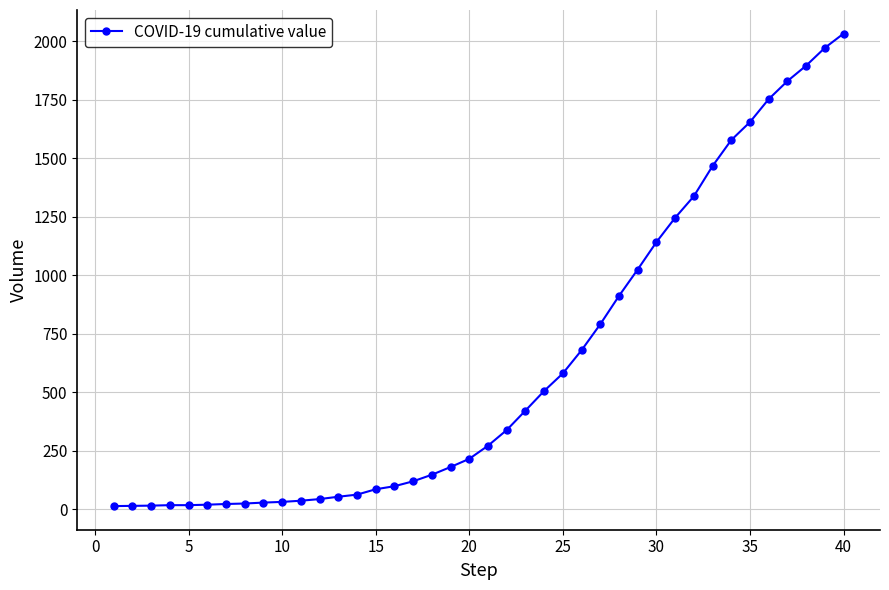

Does the chart display data point markers on the line(s)?

Yes